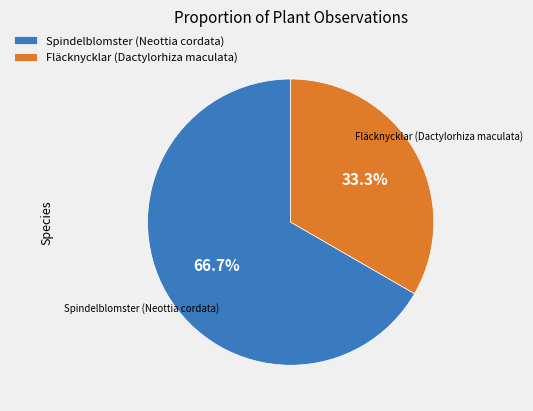

How many segments does this pie chart have?

2